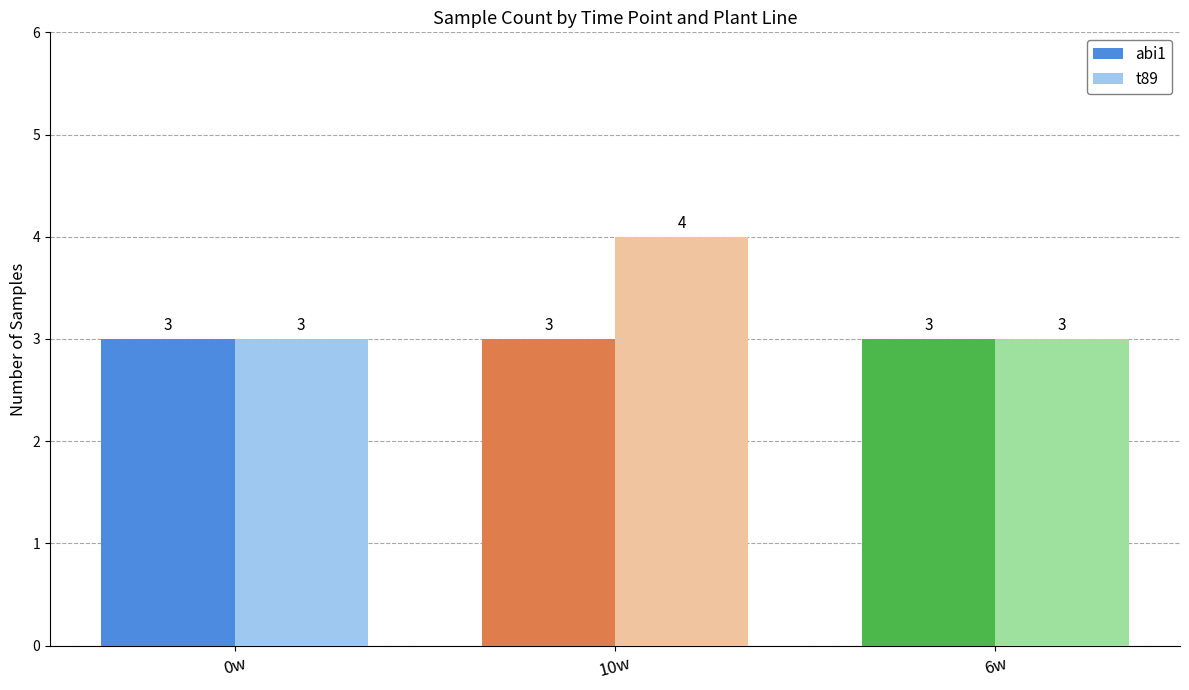

Where is Sample Count nearest to the value 3?

0w